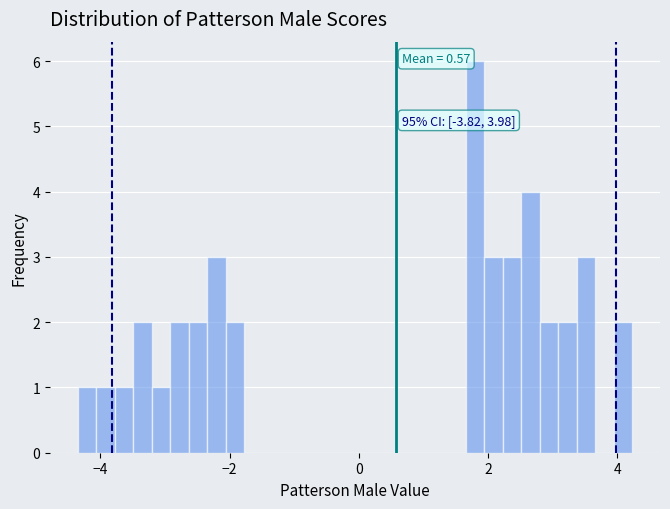

Around what value on the x-axis is the tallest bar? Give the approximate position of its centre, as read against the axis.

1.8